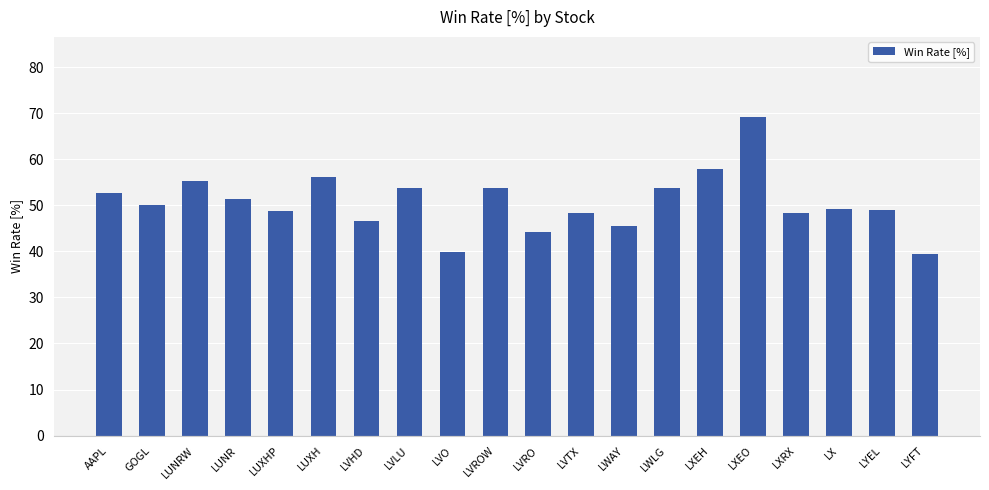

Are the bars horizontal?

No